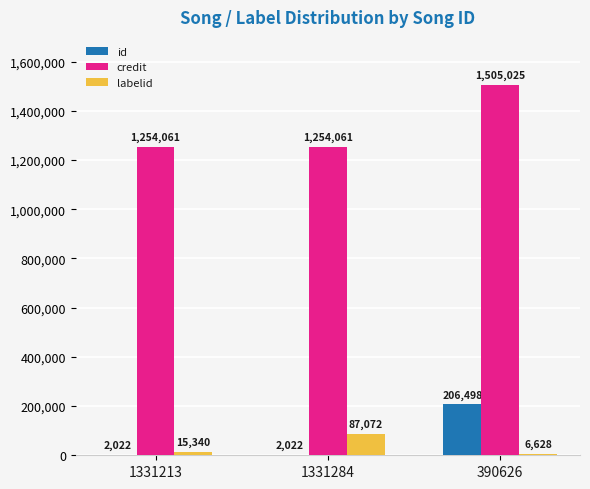

At which category does the chart reach its peak across all series?

390626